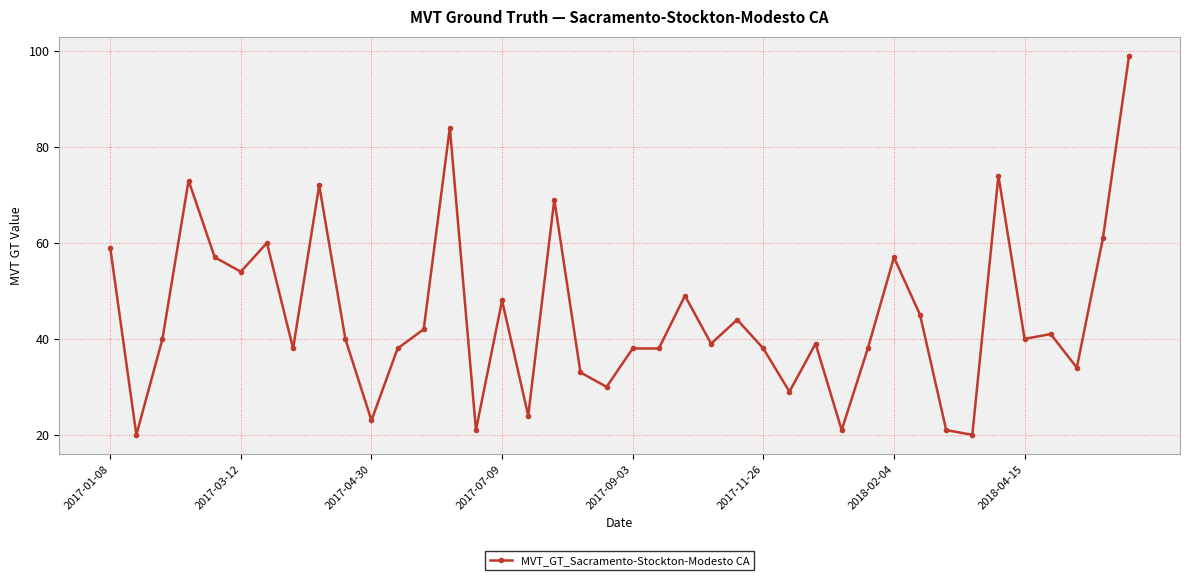

What is the smallest value displayed?

20